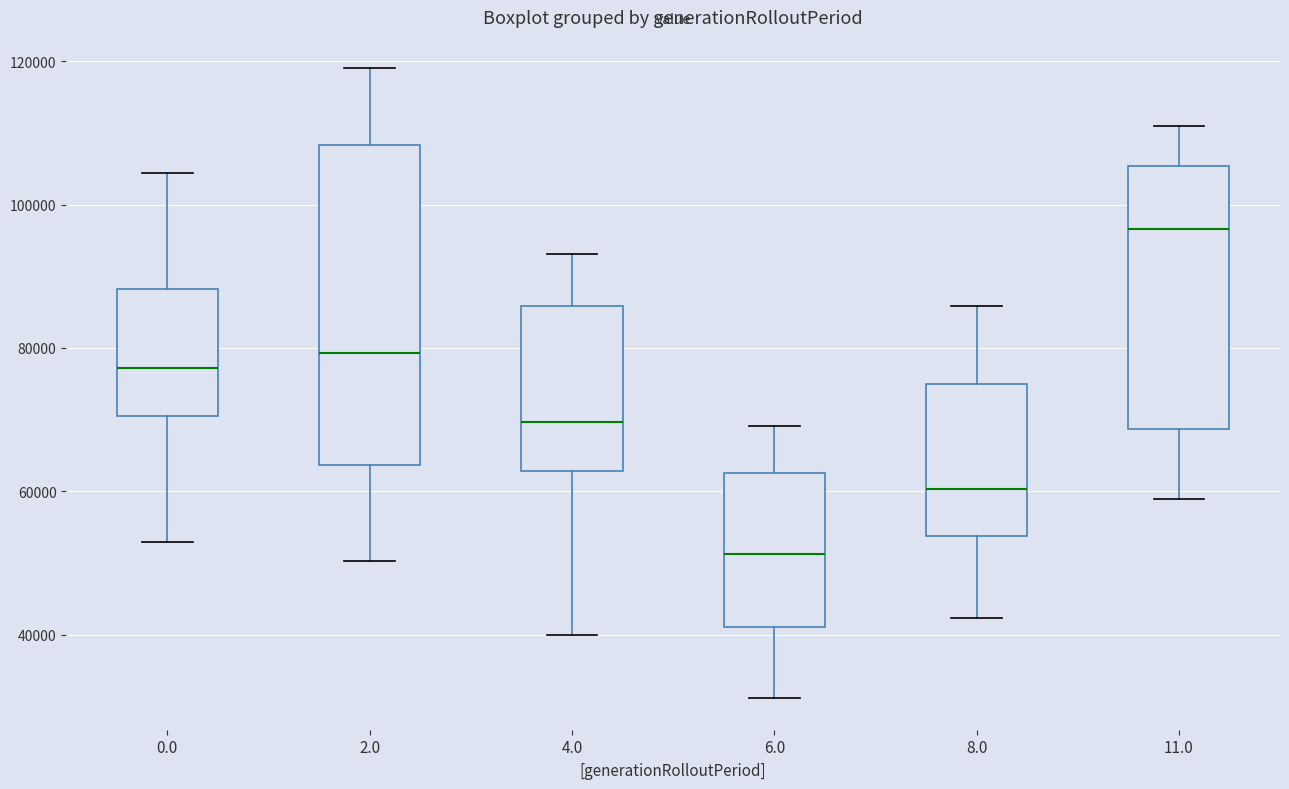

Comparing the boxes themselves (not the whiskers), which one is the tallest?

2.0